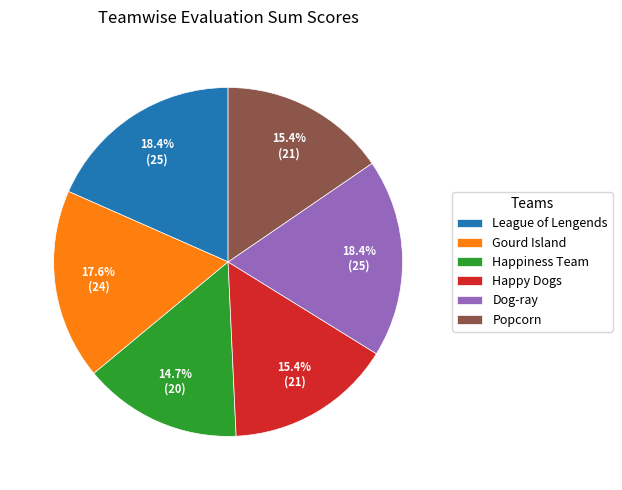

Which slice is the smallest?

Happiness Team